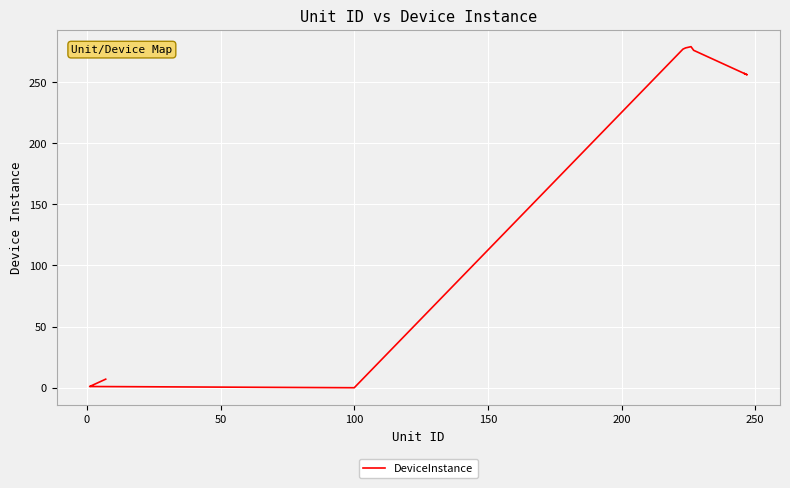

True or false: the data shows 2 at 18.

False